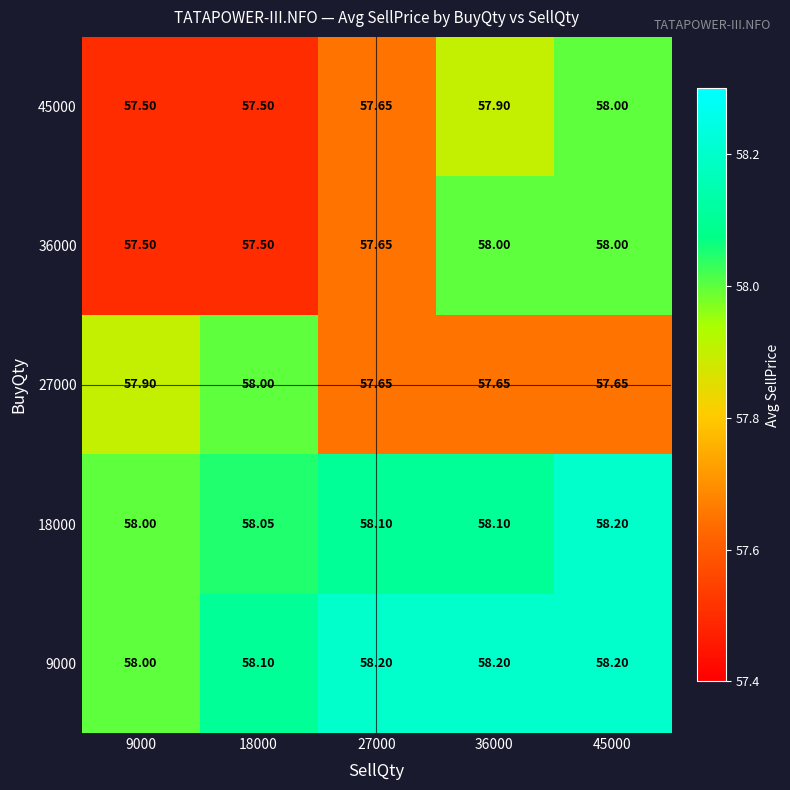

Is the value of 18000 at 45000 greater than the value of 27000 at 36000?

Yes